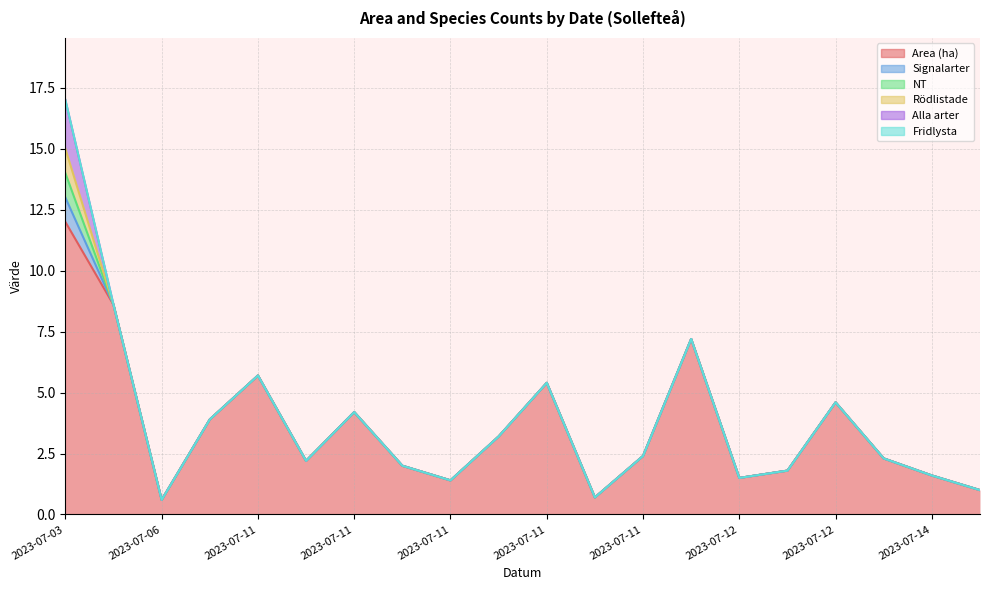

Is it true that NT equals -0.4 at 2023-07-06?

False